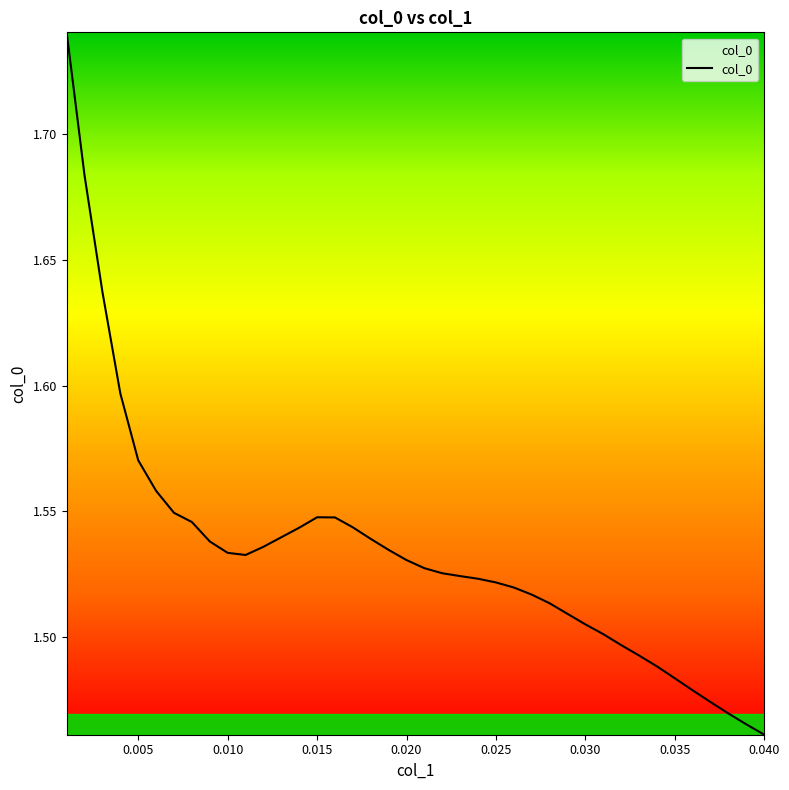

What is the difference between the maximum and minimum values?

0.3